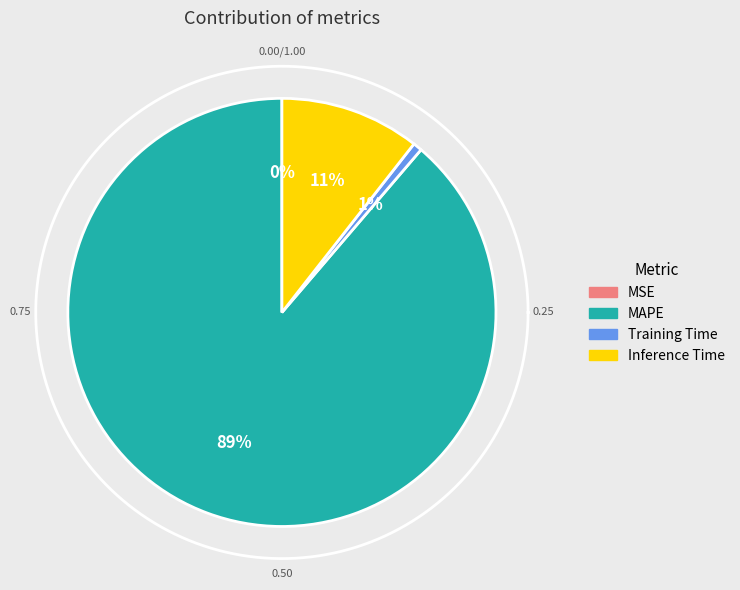

True or false: MSE accounts for 0% of the total.

True